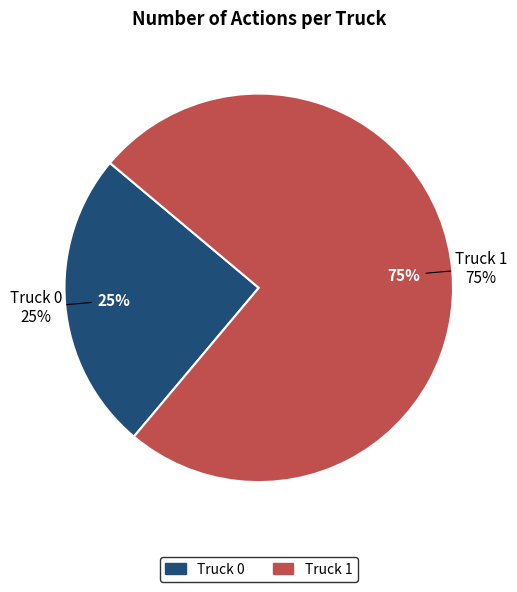

To the nearest percent, what is the difference between the Truck 0 and Truck 1 slice percentages?

50%